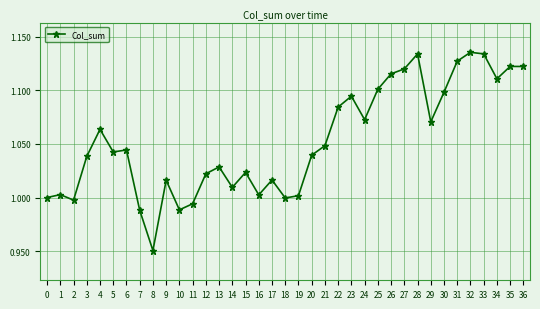

Is it true that the value at 2 is 1.0?

True